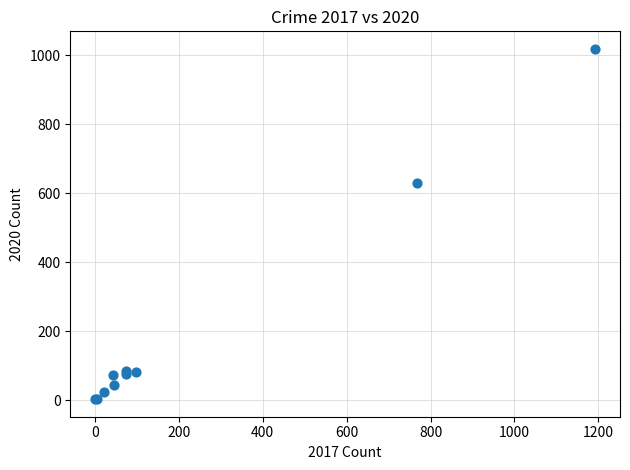

What Y value in the scatter plot is closest to 510?

628